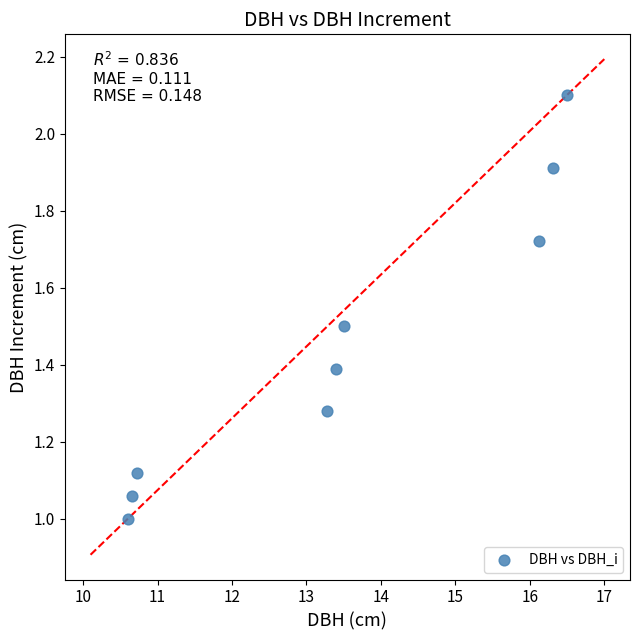

What is the average Y value?

1.5